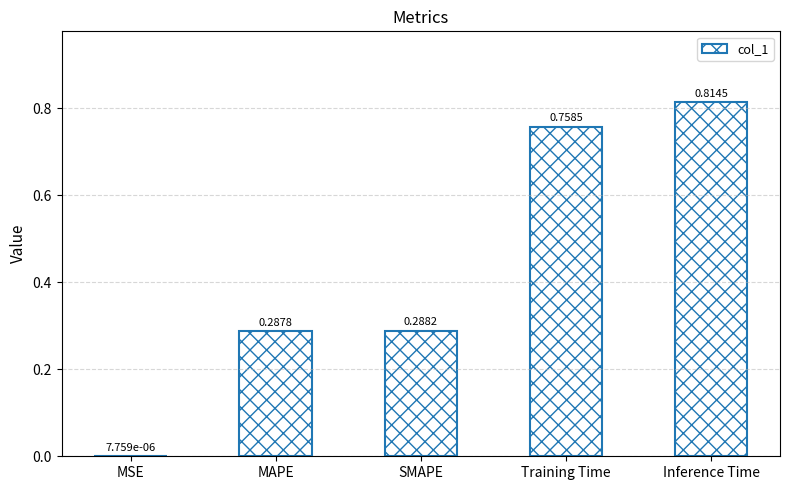

What is the sum of the values at Training Time and SMAPE?

1.0